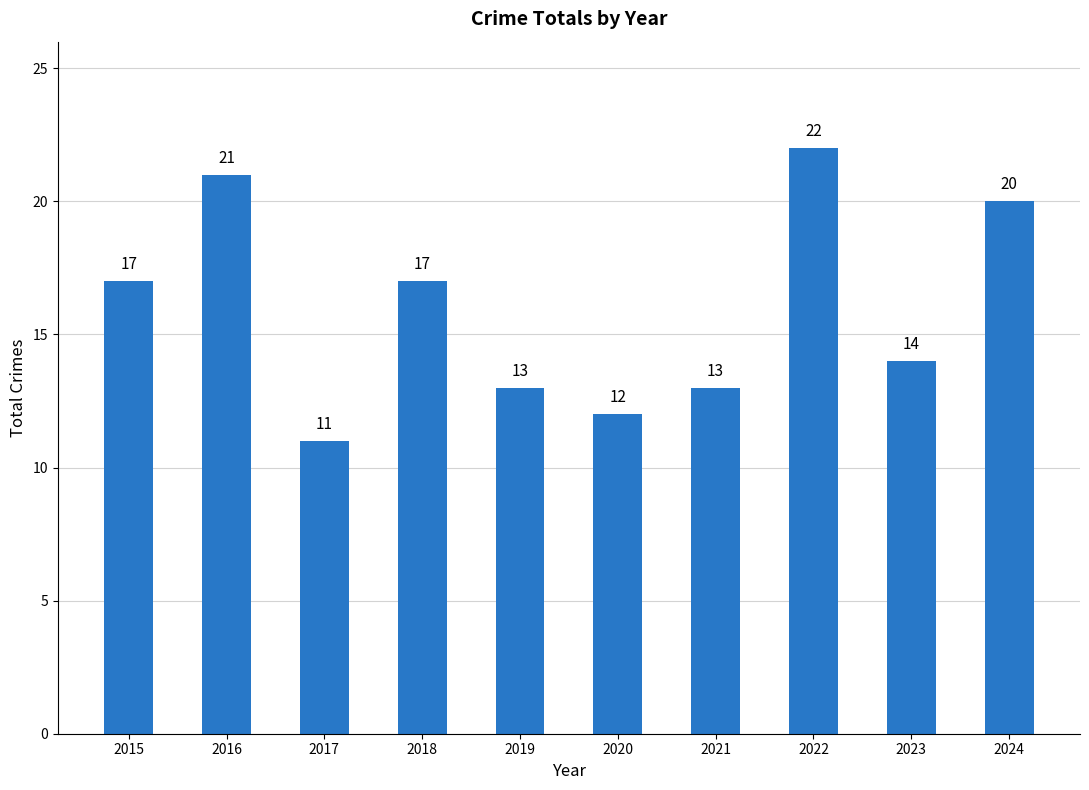

Reading left to right, transcribe all the data shown in this chart.

17	21	11	17	13	12	13	22	14	20